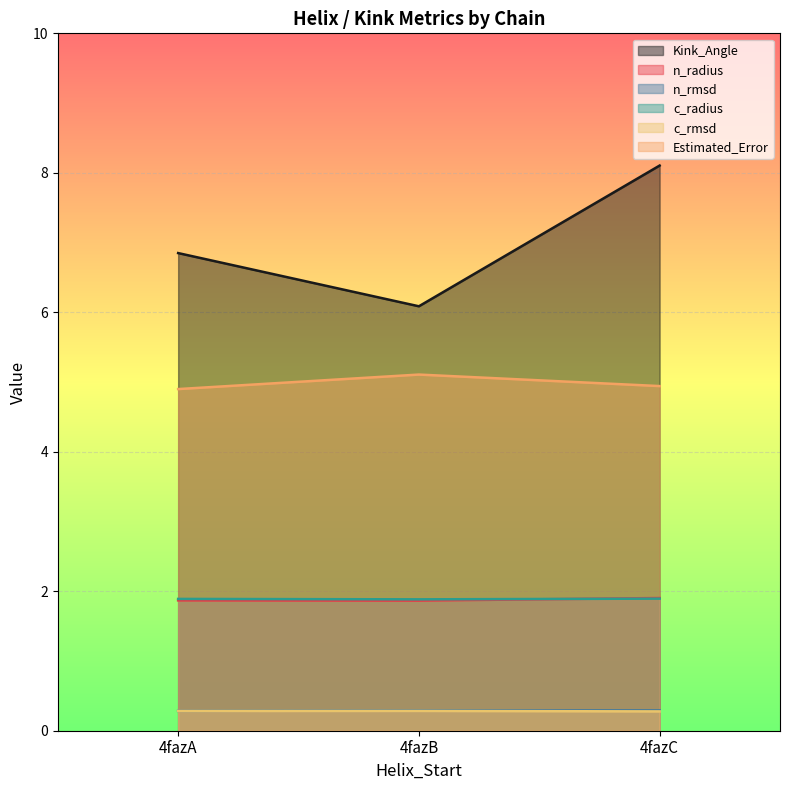

What are all the series names shown in the legend?

Kink_Angle, n_radius, n_rmsd, c_radius, c_rmsd, Estimated_Error